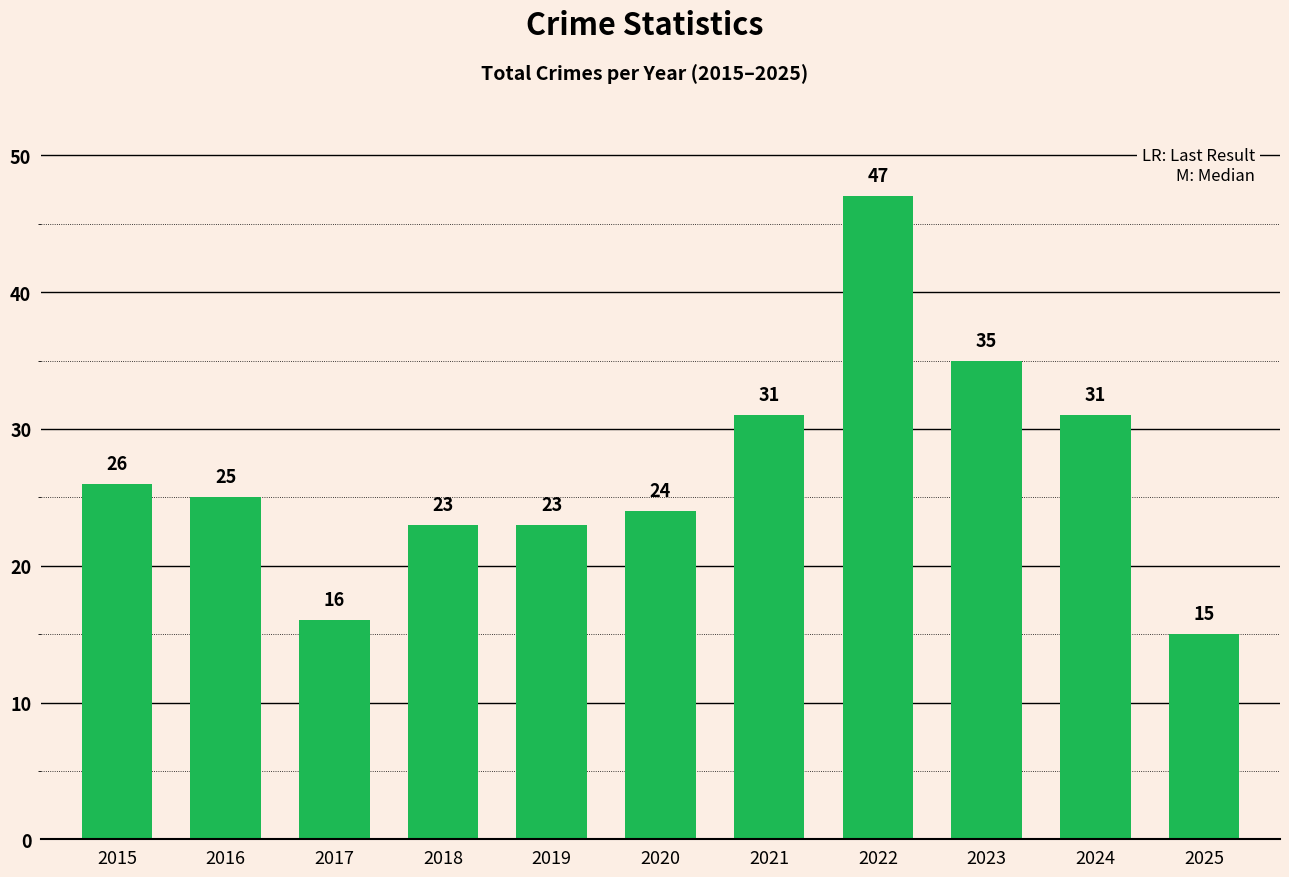

What is the value of the 9th bar from the left?

35